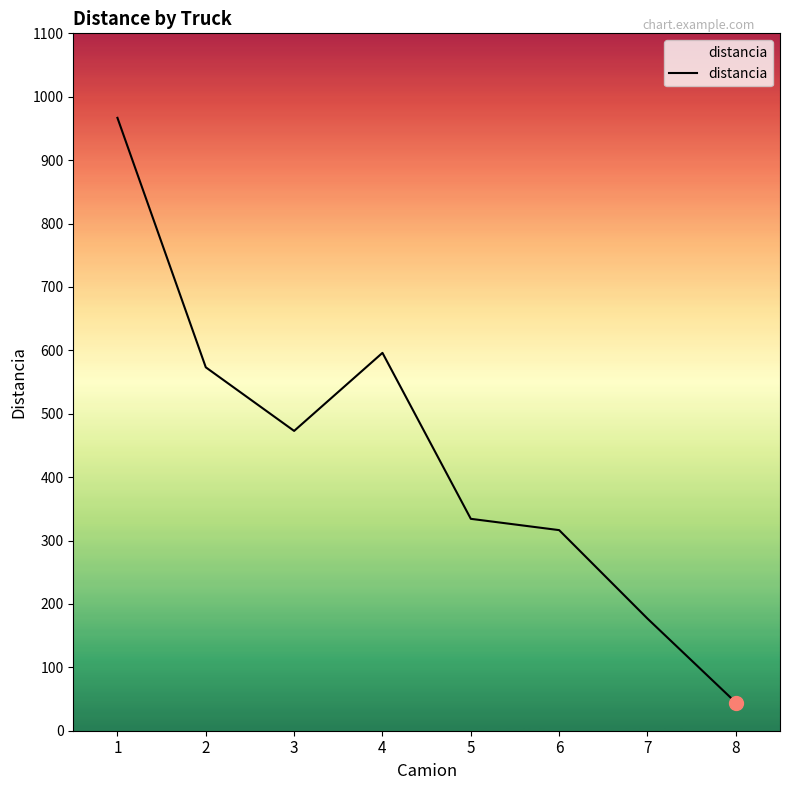

The chart shows a value of 334.2 at 5. True or false?

True